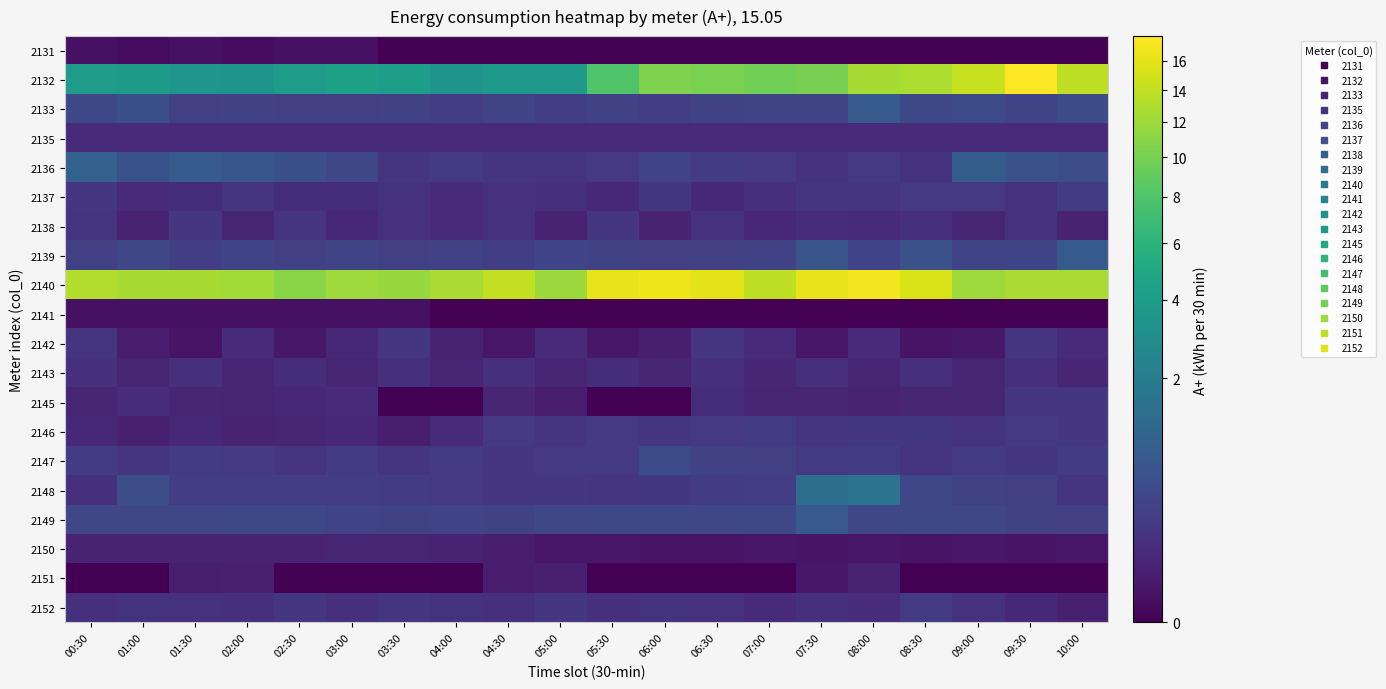

Which label corresponds to the smallest value in the chart?

03:30